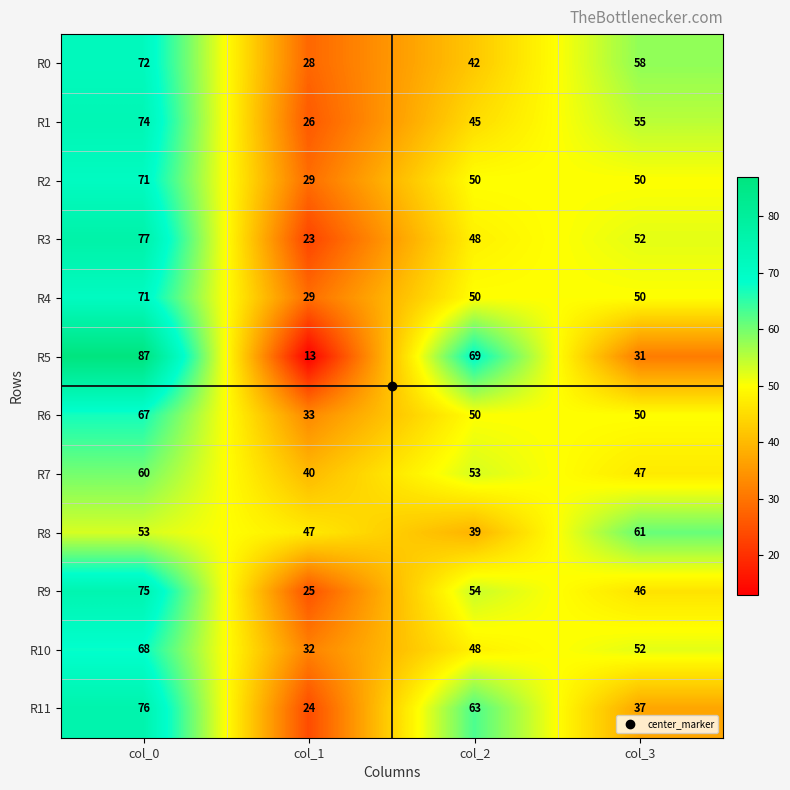

Which category has the lowest value in the R11 series?

col_1